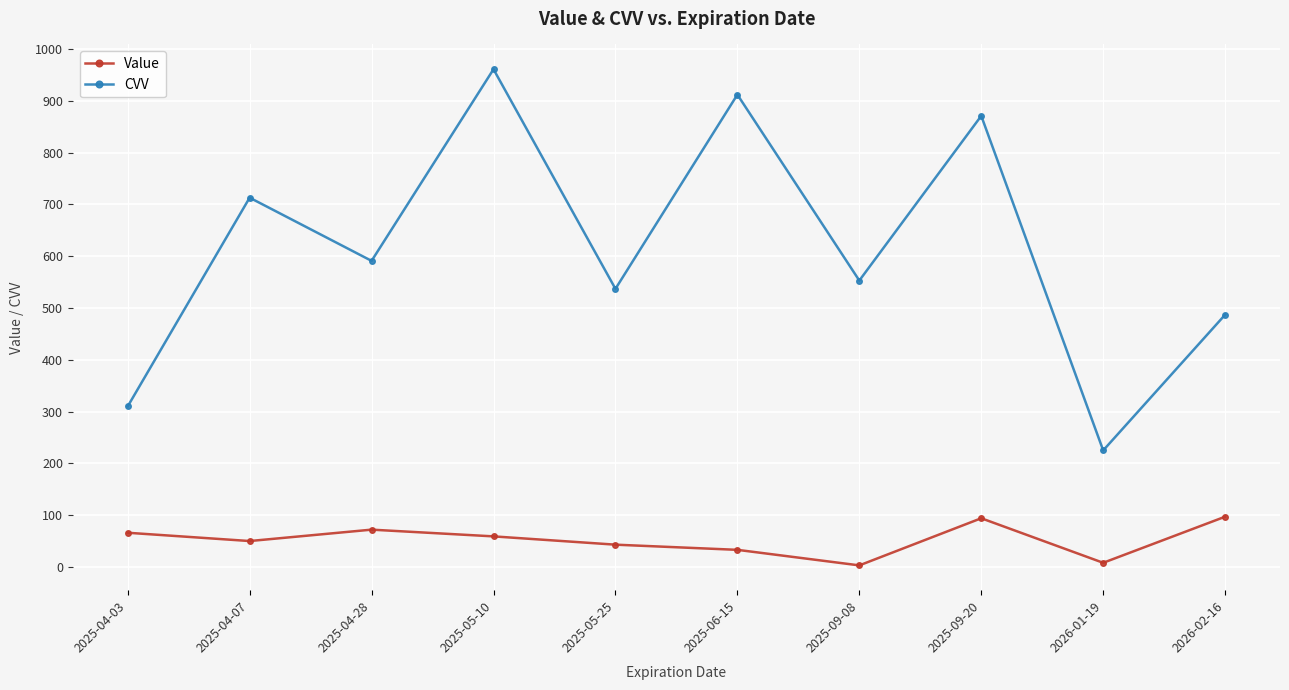

What is the total value across all series at 2025-04-03?

376